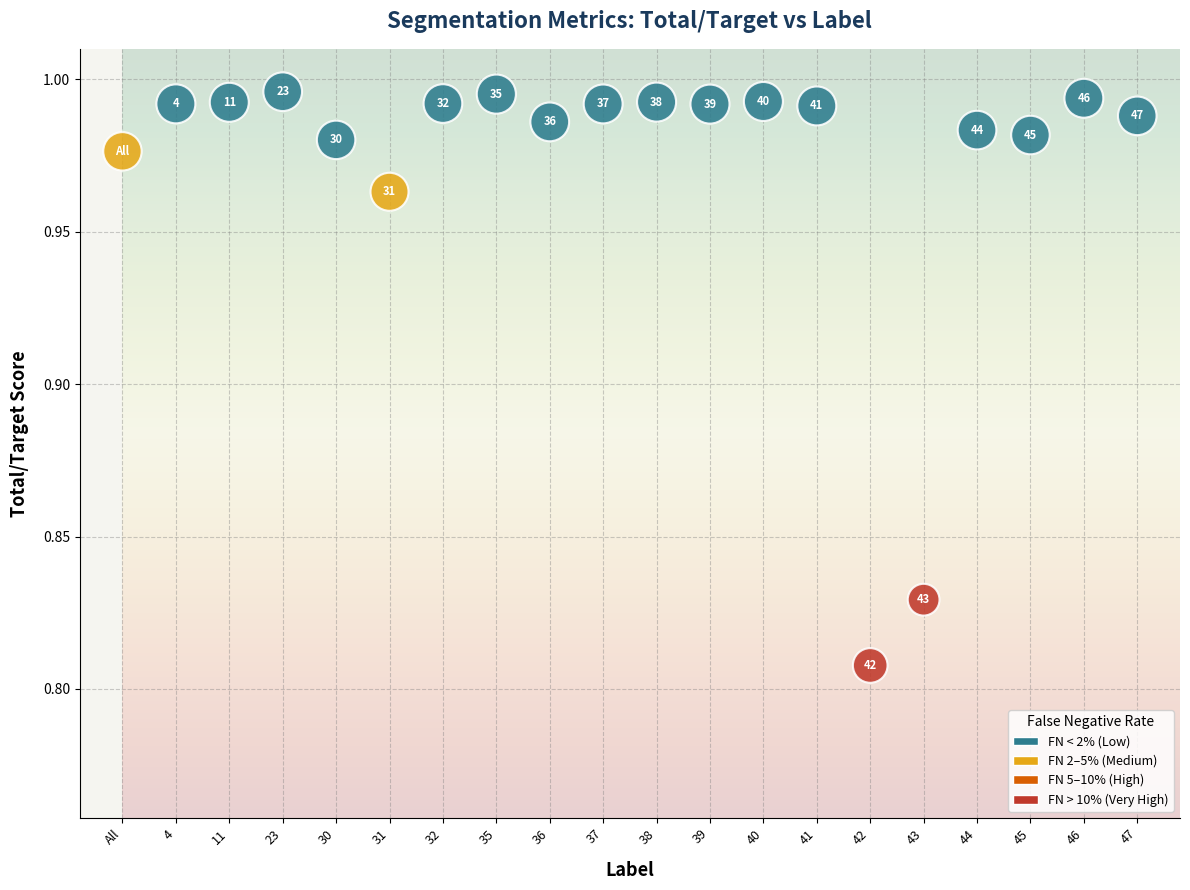

Count the number of points in this scatter plot.

20